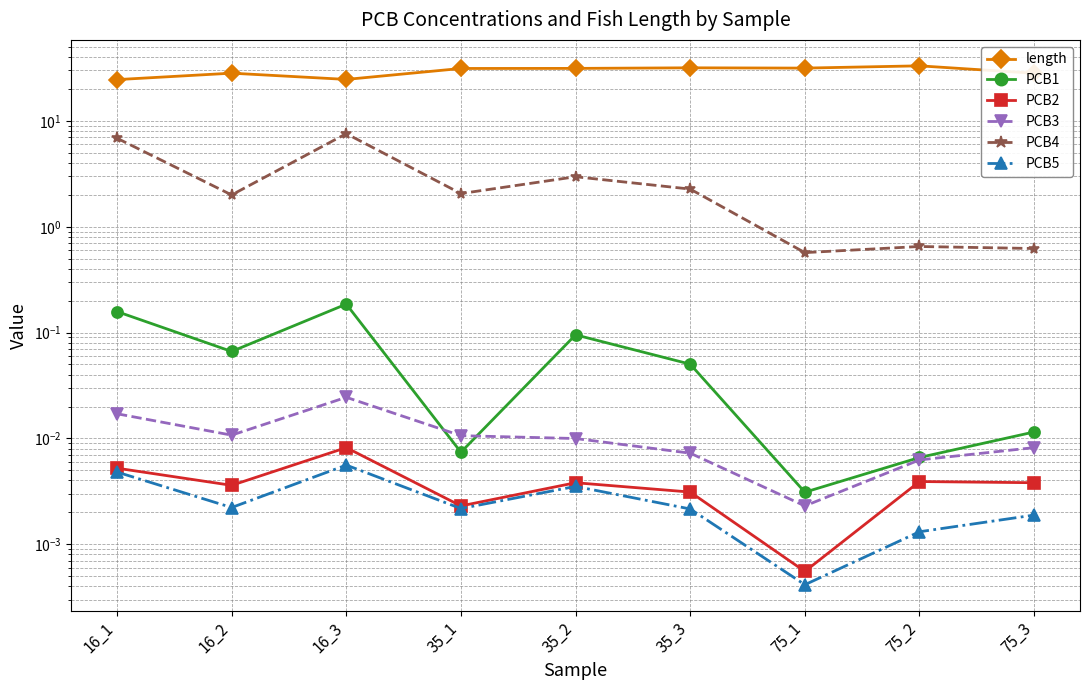

True or false: PCB2 has more than 0 interior local peaks.

True